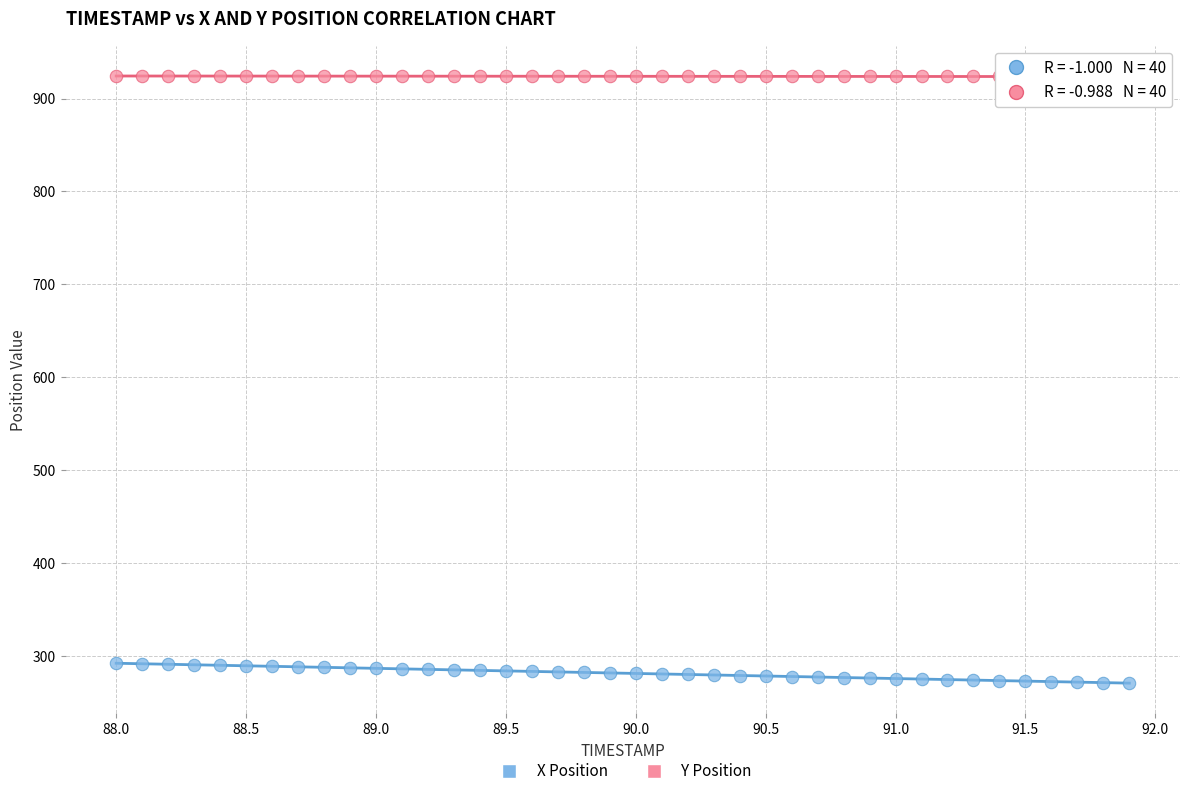

What are all the series names shown in the legend?

X Position, Y Position